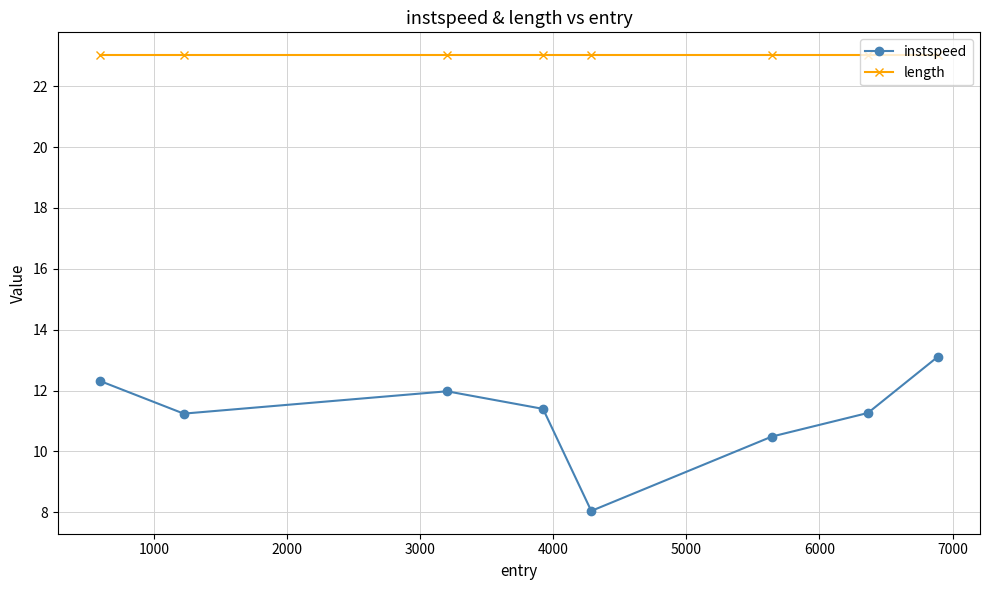

At how many categories does at least one series exceed 12?

8